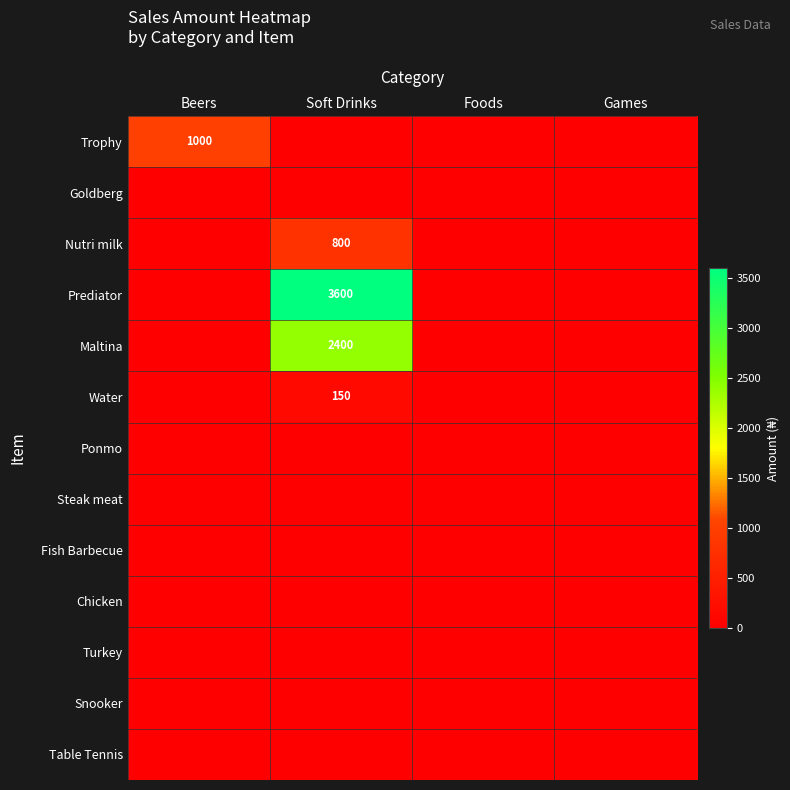

The value of Prediator at Soft Drinks is 2451. True or false?

False